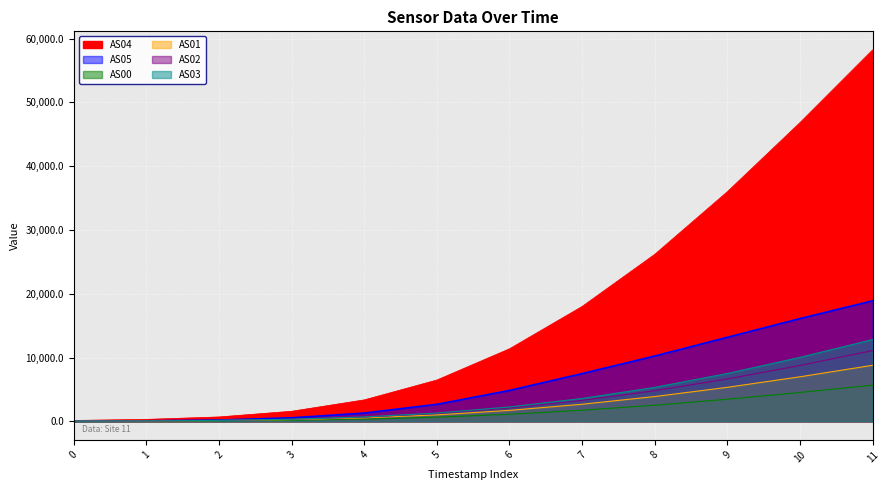

At how many categories does at least one series exceed 4612?

7